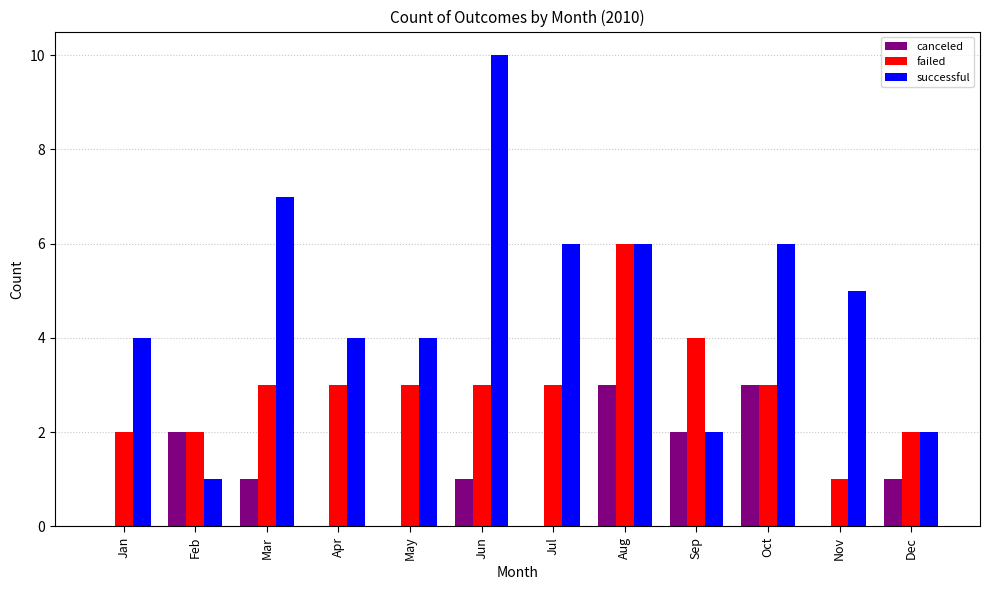

At which label is successful closest to 5?

Nov